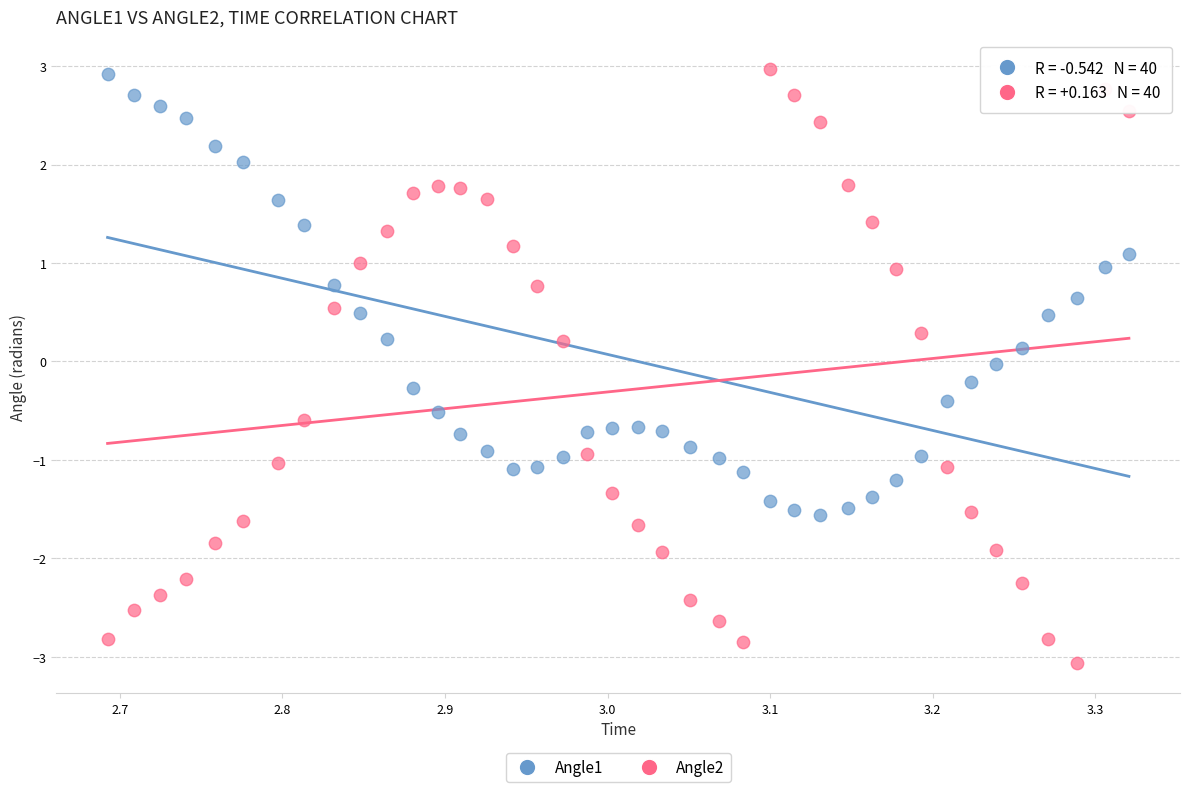

Which series has the widest spread of Y values?

Angle2